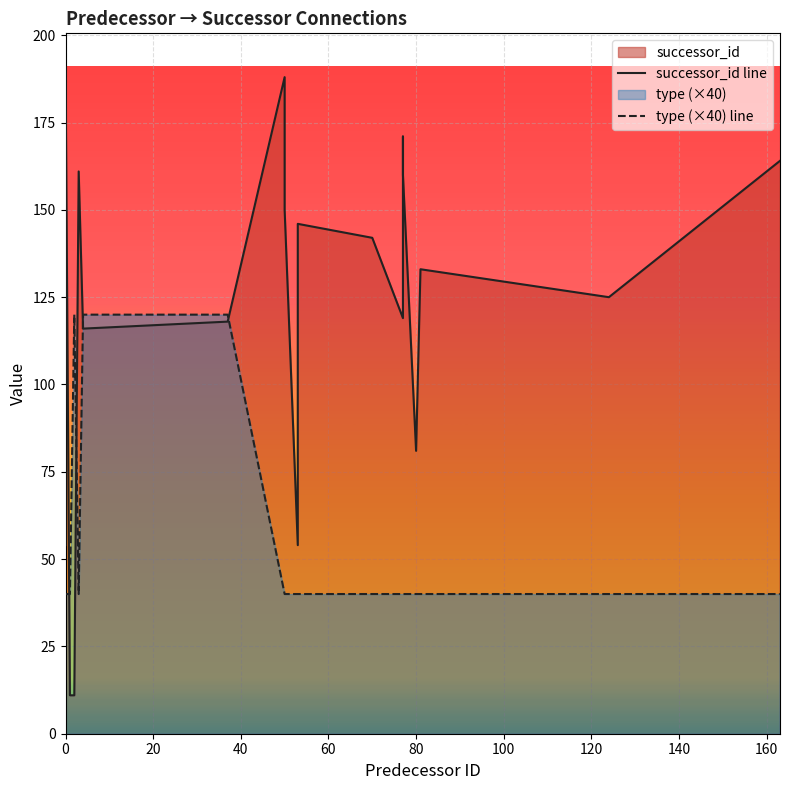

True or false: successor_id line has a value of 99 at 180.

False